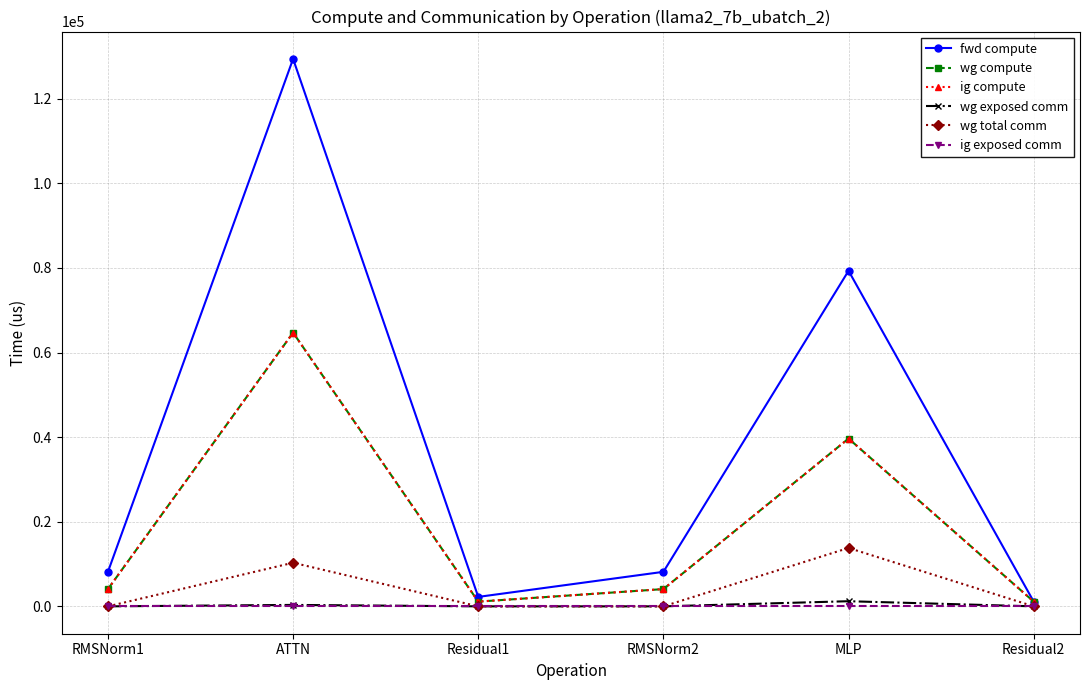

True or false: fwd compute and wg exposed comm intersect in this chart.

False